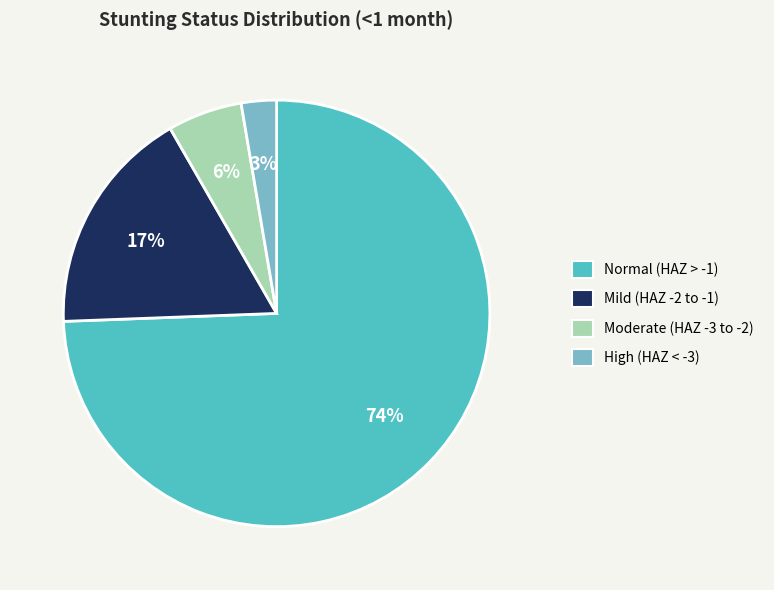

To the nearest percent, what is the average slice percentage?

25%